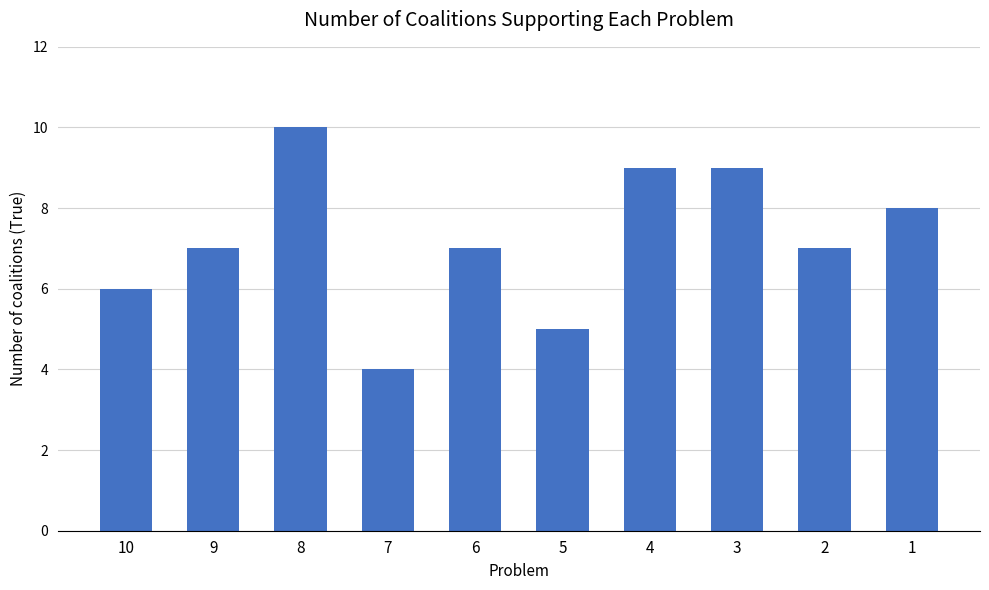

The value at 8 is 10. True or false?

True